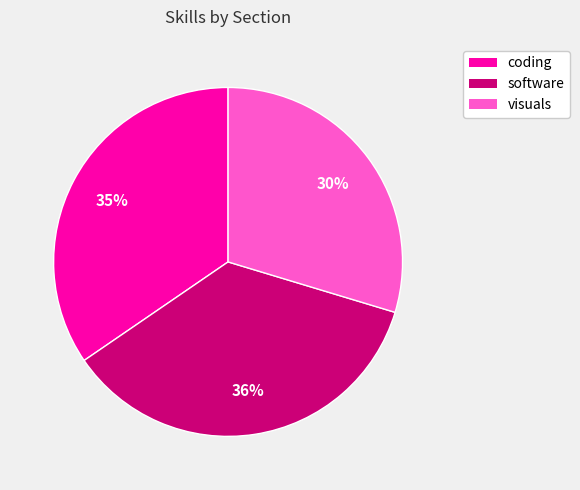

To the nearest percent, what is the average slice percentage?

33%